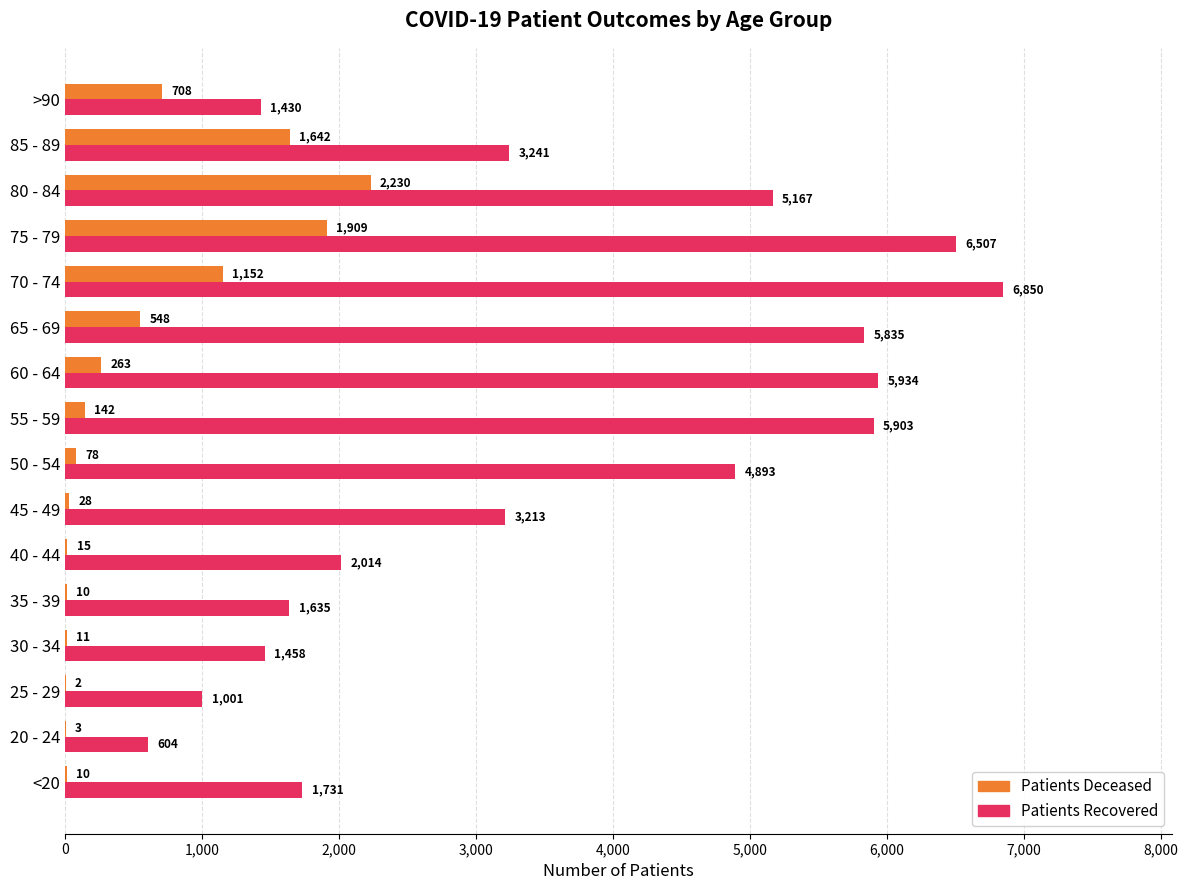

What is the total value across all series at 75 - 79?

8416